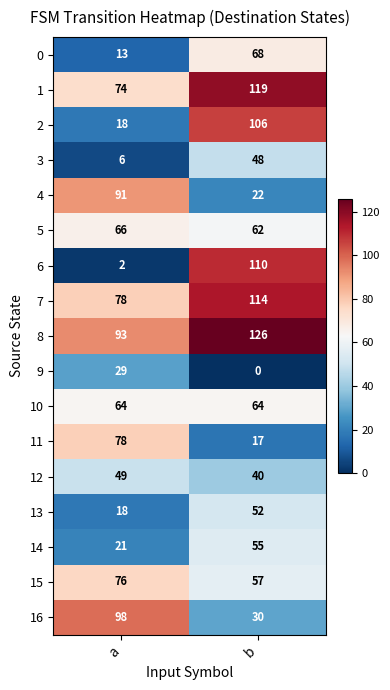

What is the sum of the 4 values at a and b?

113